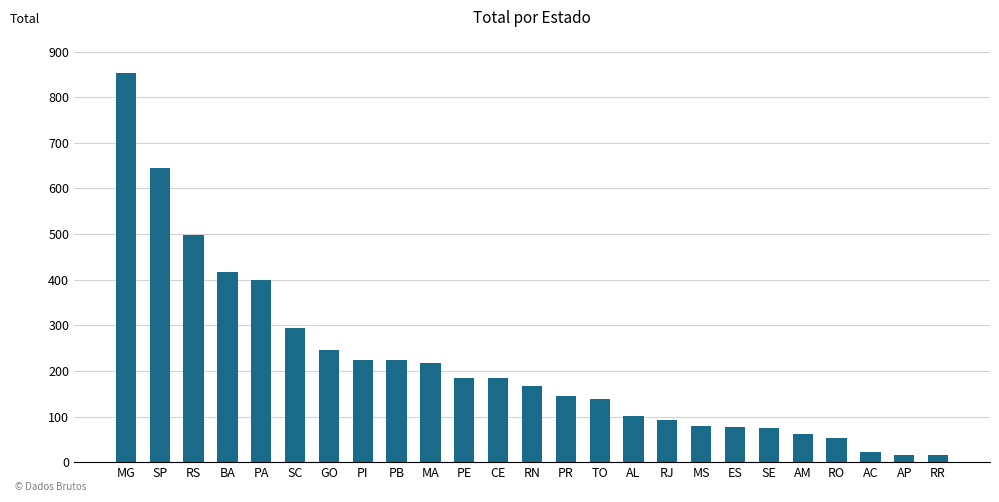

What is the value of the 15th bar from the left?

139